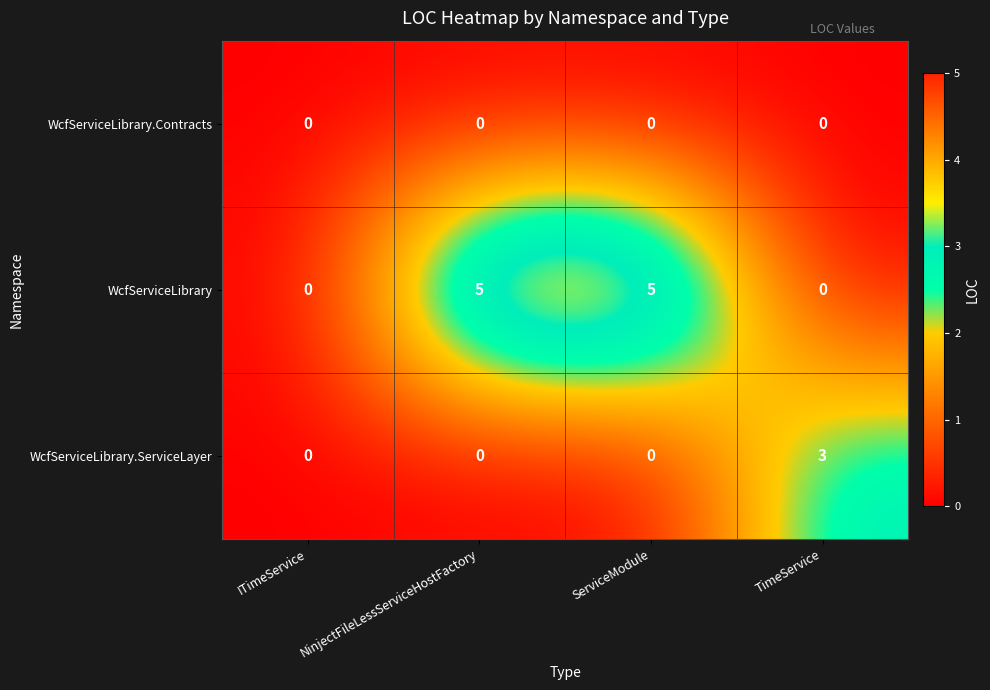

What is the difference between the highest and lowest values at ServiceModule?

5